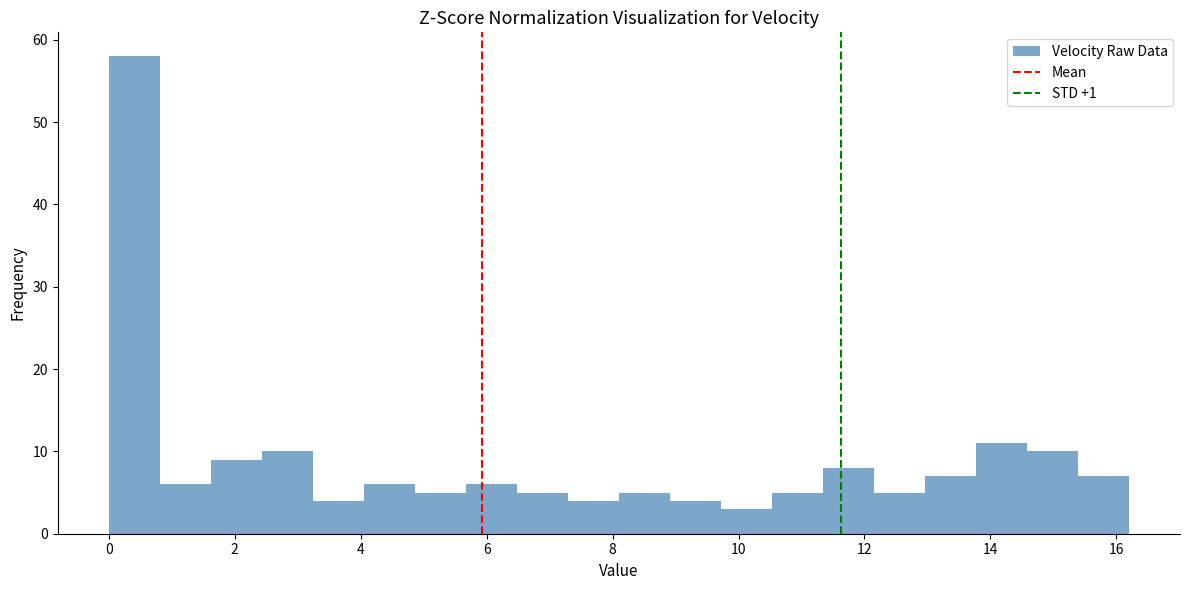

Reading left to right, list every bar in this chart as the range it spans on the x-axis followed by its height. Neither the bar edges nor the heights are printed on the chart, so give them approximately, as read against the axes.

0.0 to 0.8: 58
0.8 to 1.6: 6
1.6 to 2.4: 9
2.4 to 3.2: 10
3.2 to 4.0: 4
4.0 to 4.8: 6
4.8 to 5.6: 5
5.6 to 6.4: 6
6.4 to 7.2: 5
7.2 to 8.2: 4
8.2 to 9.0: 5
9.0 to 9.8: 4
9.8 to 10.6: 3
10.6 to 11.4: 5
11.4 to 12.2: 8
12.2 to 13.0: 5
13.0 to 13.8: 7
13.8 to 14.6: 11
14.6 to 15.4: 10
15.4 to 16.2: 7